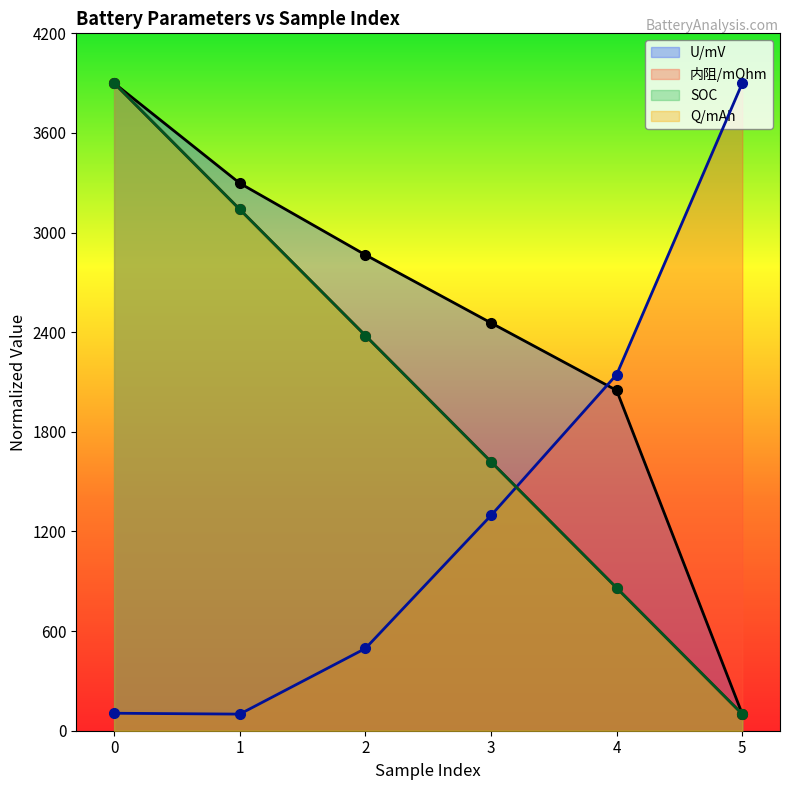

List the labels in order of Q/mAh value, smallest first.

5, 4, 3, 2, 1, 0